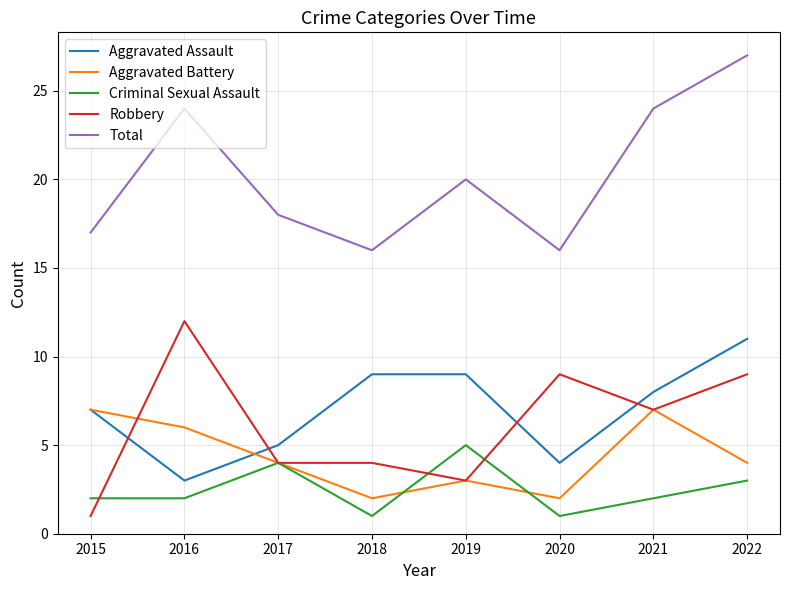

What are all the series names shown in the legend?

Aggravated Assault, Aggravated Battery, Criminal Sexual Assault, Robbery, Total